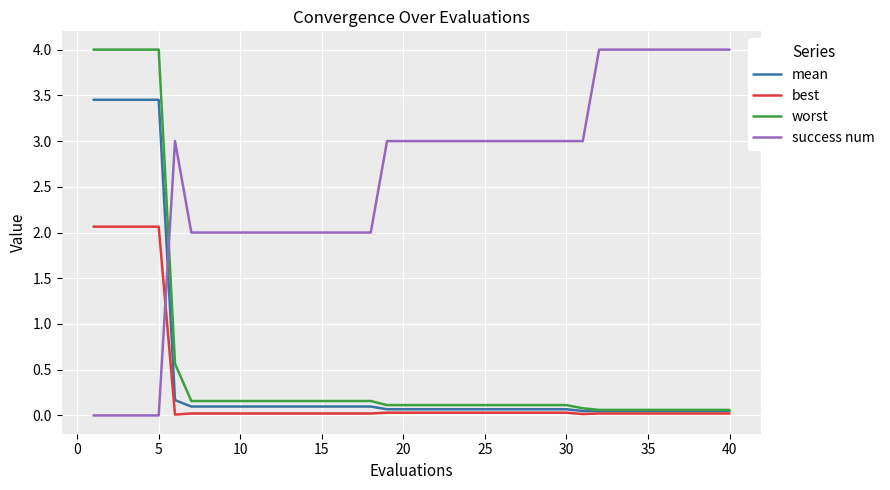

What is the difference between the second highest and minimum values in the best series?

2.1